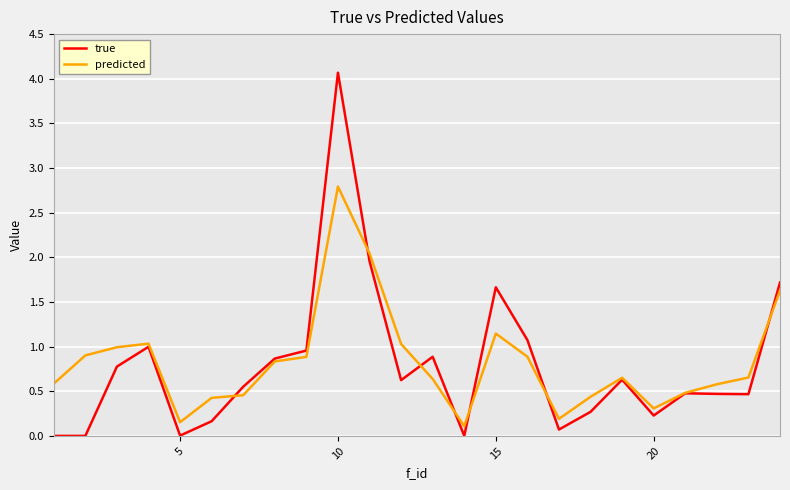

List the series in order of their peak value, highest first.

true, predicted